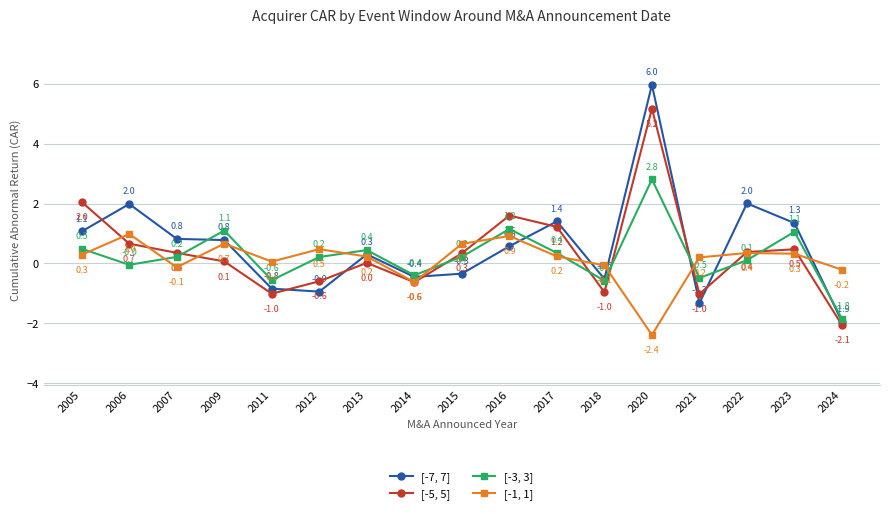

List the series in order of their overall mean, highest first.

[-7, 7], [-5, 5], [-3, 3], [-1, 1]